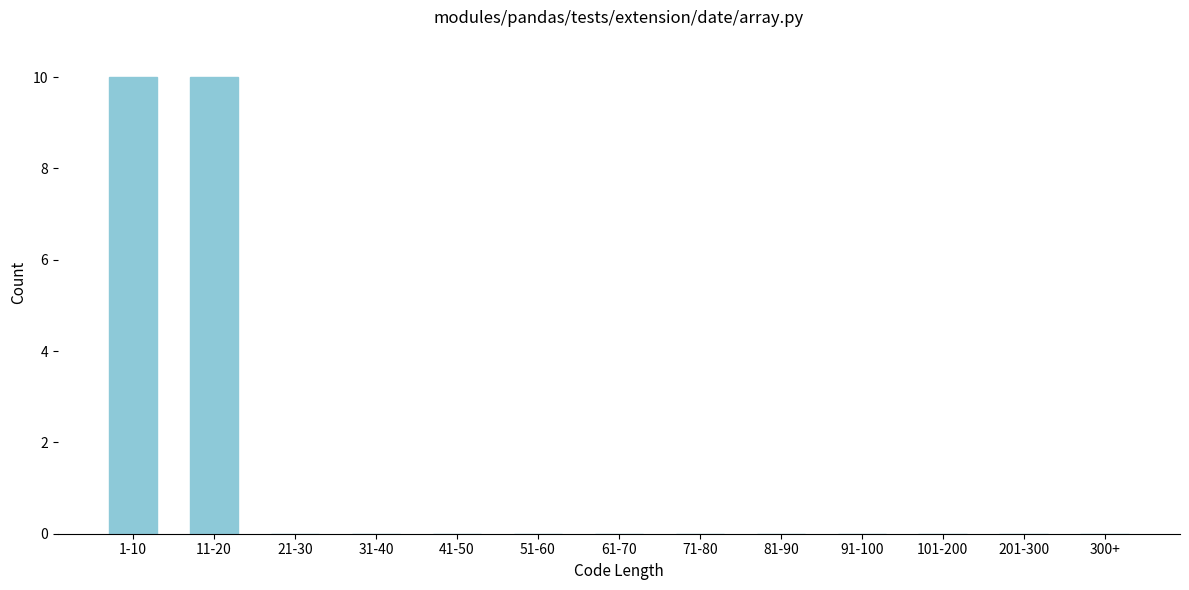

Reading left to right, what are all the values shown in this chart?

1-10=10	11-20=10	21-30=0	31-40=0	41-50=0	51-60=0	61-70=0	71-80=0	81-90=0	91-100=0	101-200=0	201-300=0	300+=0